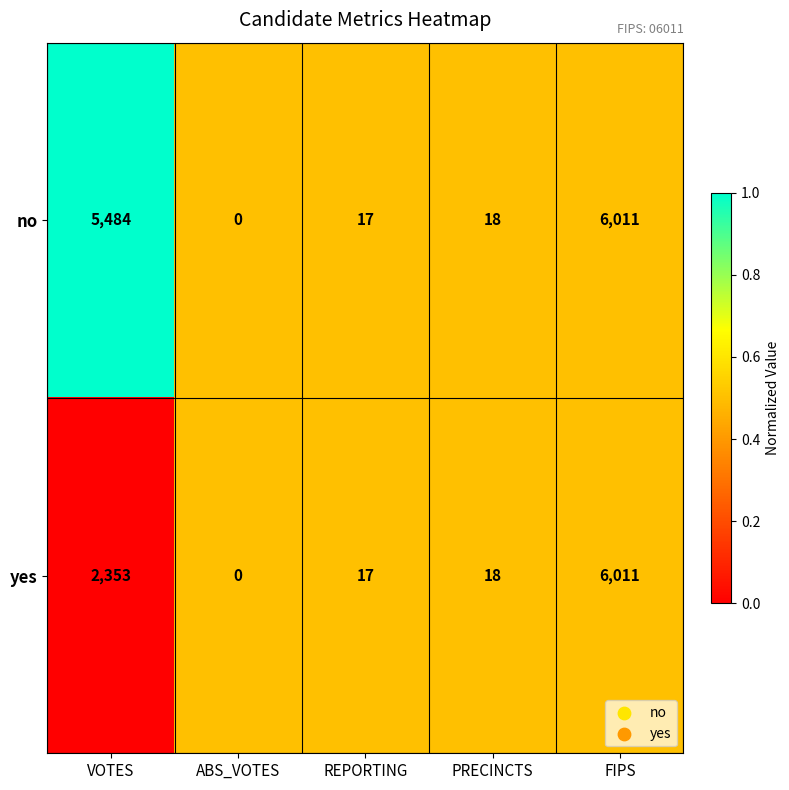

What is the approximate value of yes at VOTES?

2353